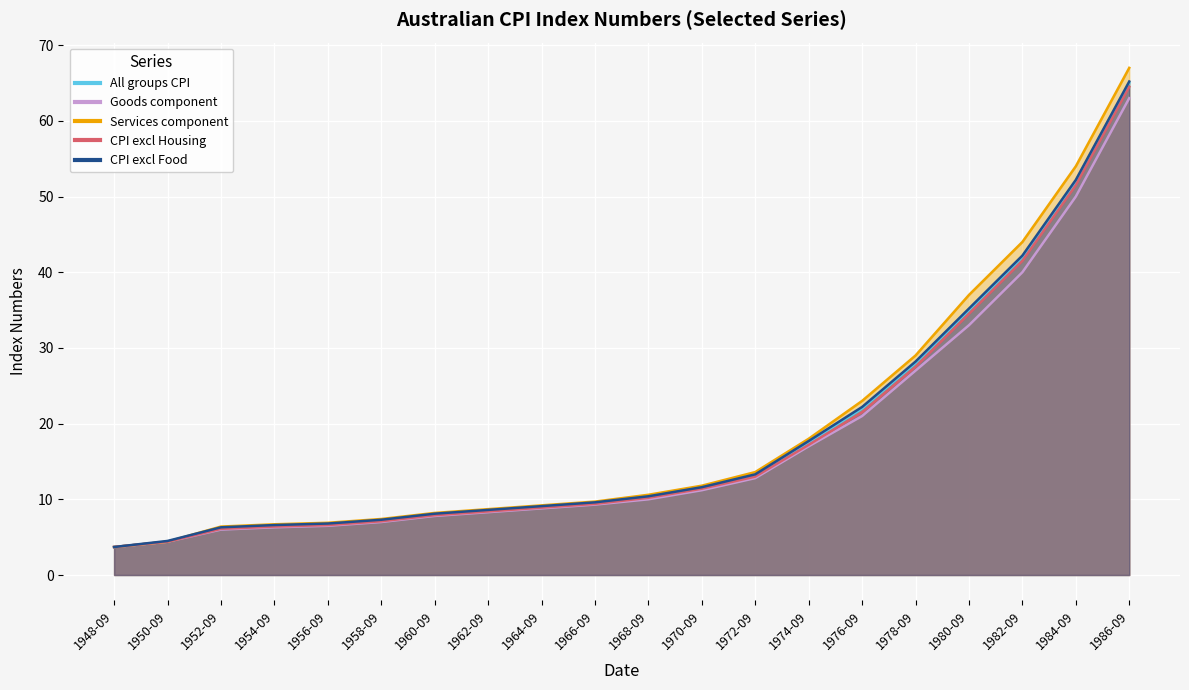

What are all the series names shown in the legend?

All groups CPI, Goods component, Services component, CPI excl Housing, CPI excl Food